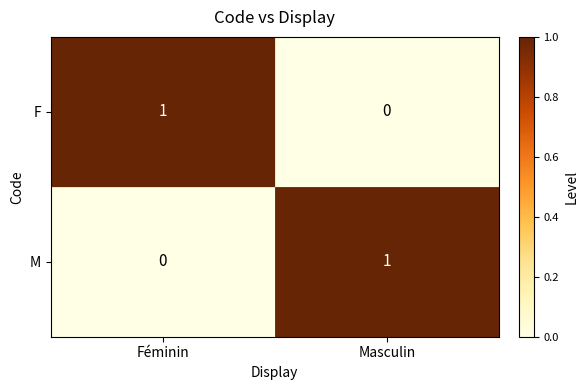

At Masculin, list the series in order from smallest to largest.

F, M